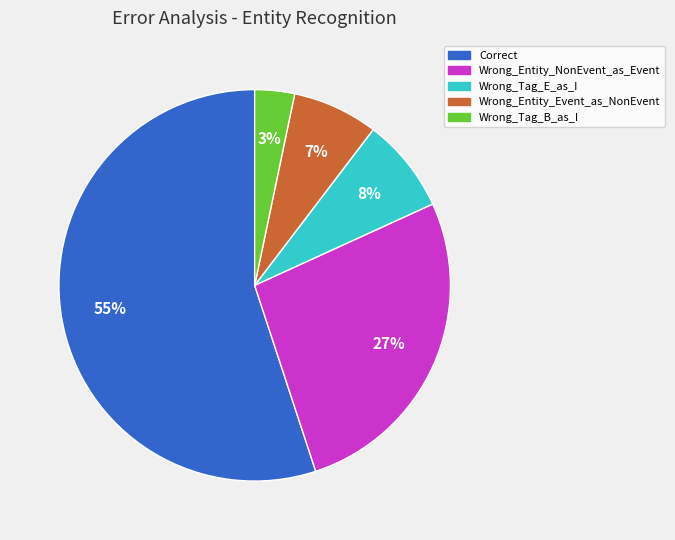

To the nearest percent, what is the difference between the Wrong_Tag_E_as_I and Wrong_Entity_Event_as_NonEvent slice percentages?

1%